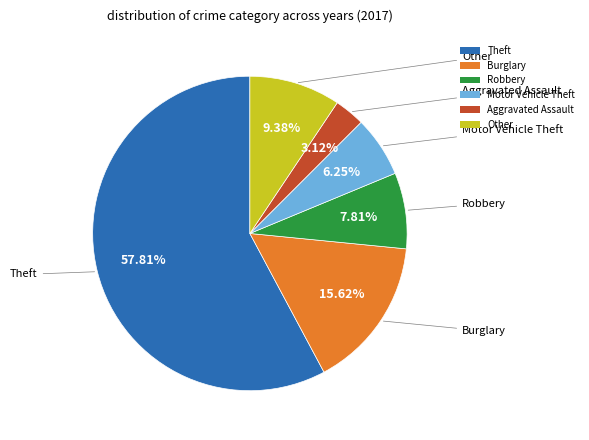

To the nearest percent, what portion does Motor Vehicle Theft represent?

6%